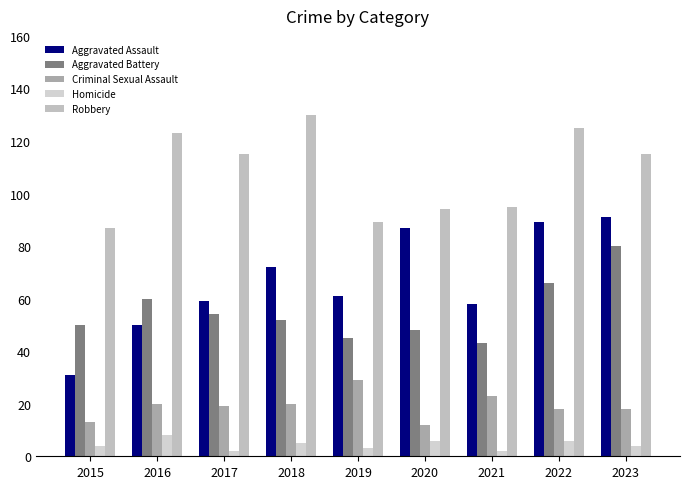

True or false: Robbery has a value of 187 at 2016.

False